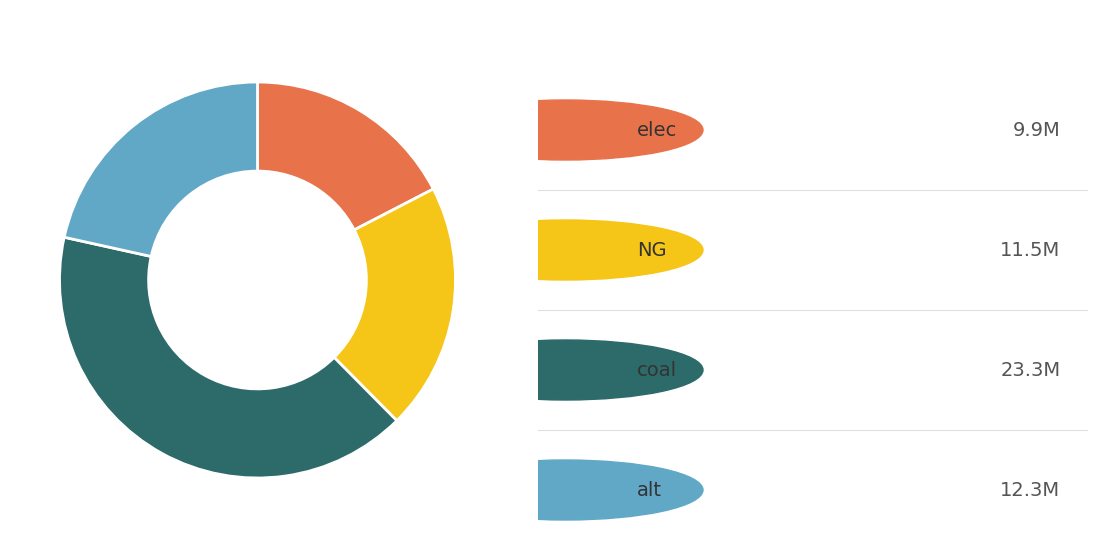

Is there any slice that represents more than half of the pie?

No